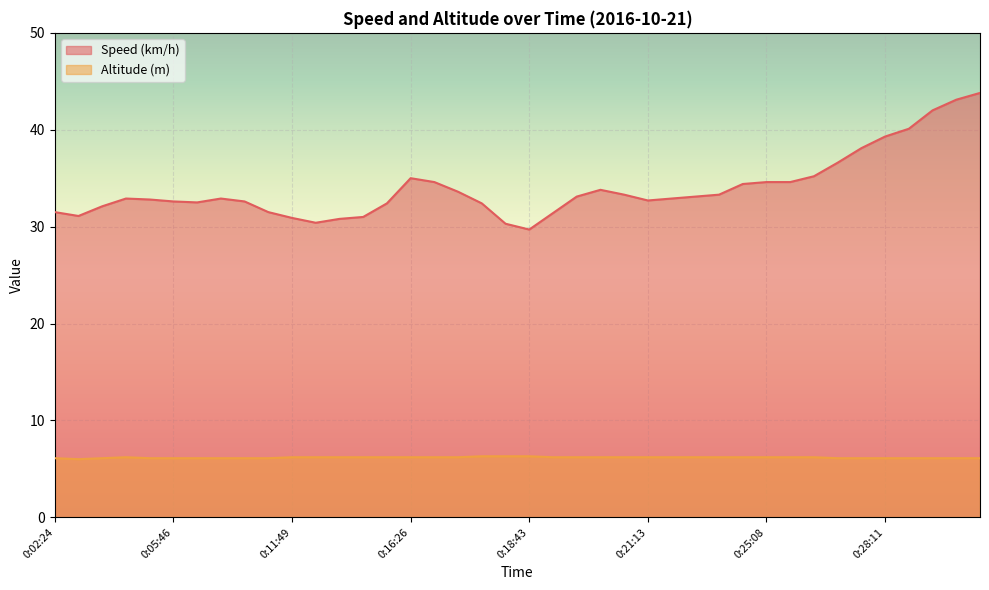

True or false: Altitude (m) and Speed (km/h) cross at least once.

False